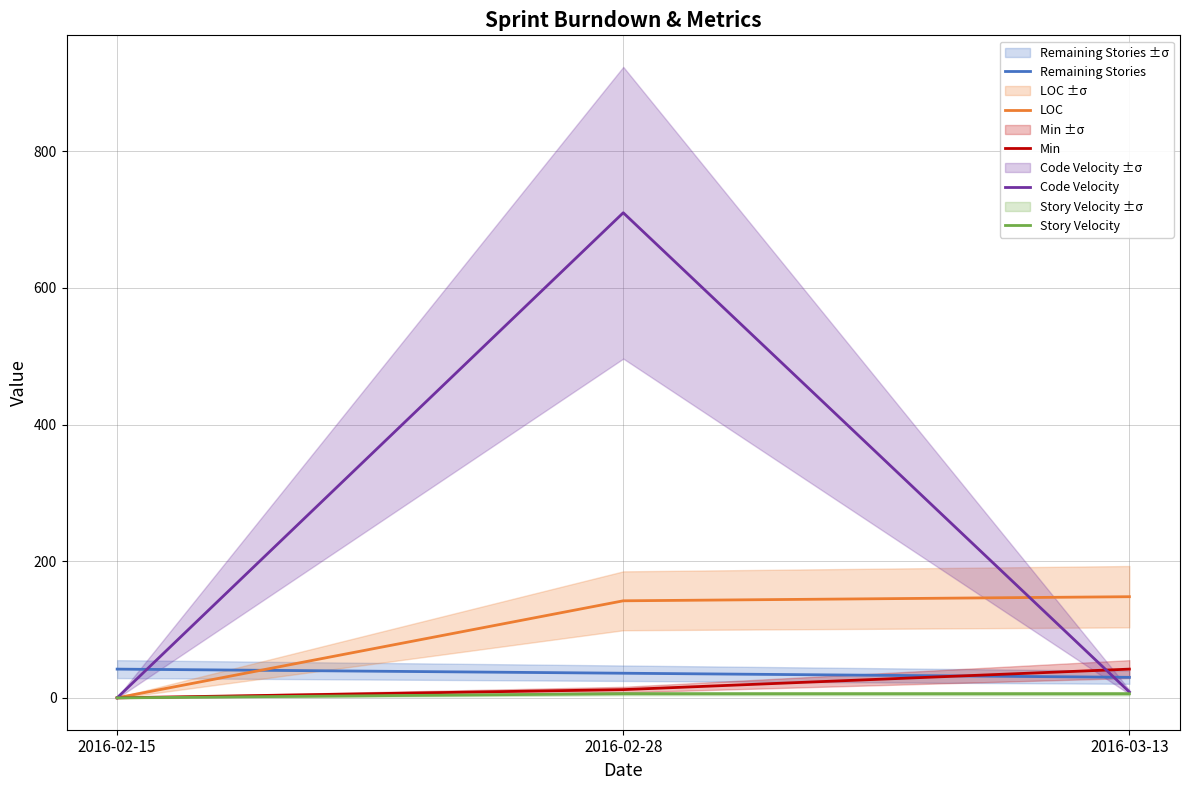

What is the sum of all Code Velocity values?

718.6